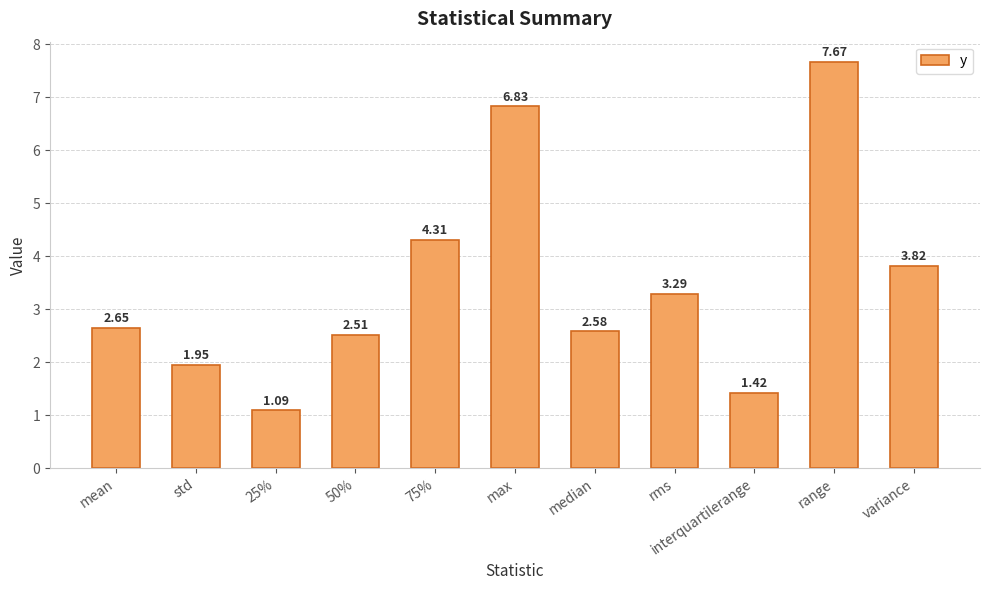

At which label does the data first exceed 2?

mean